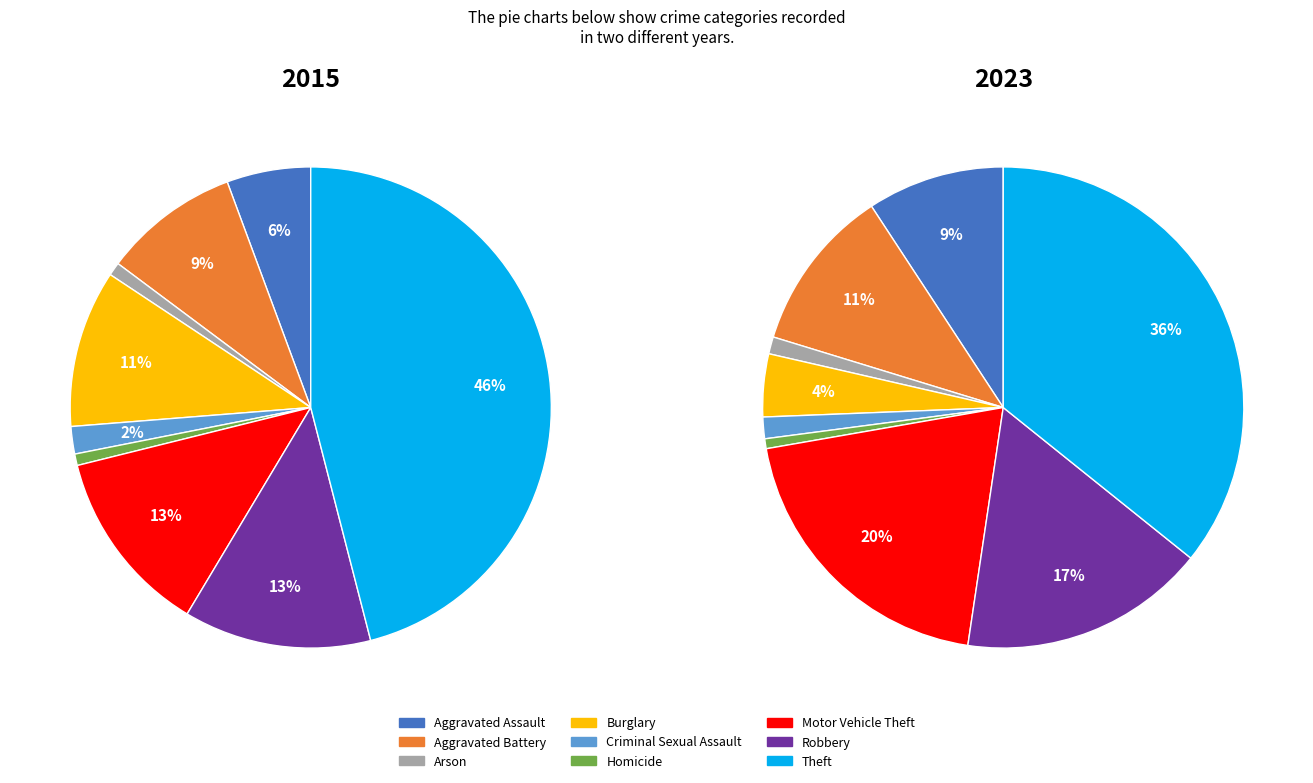

How much of the chart is everything except Aggravated Assault?

94.4%